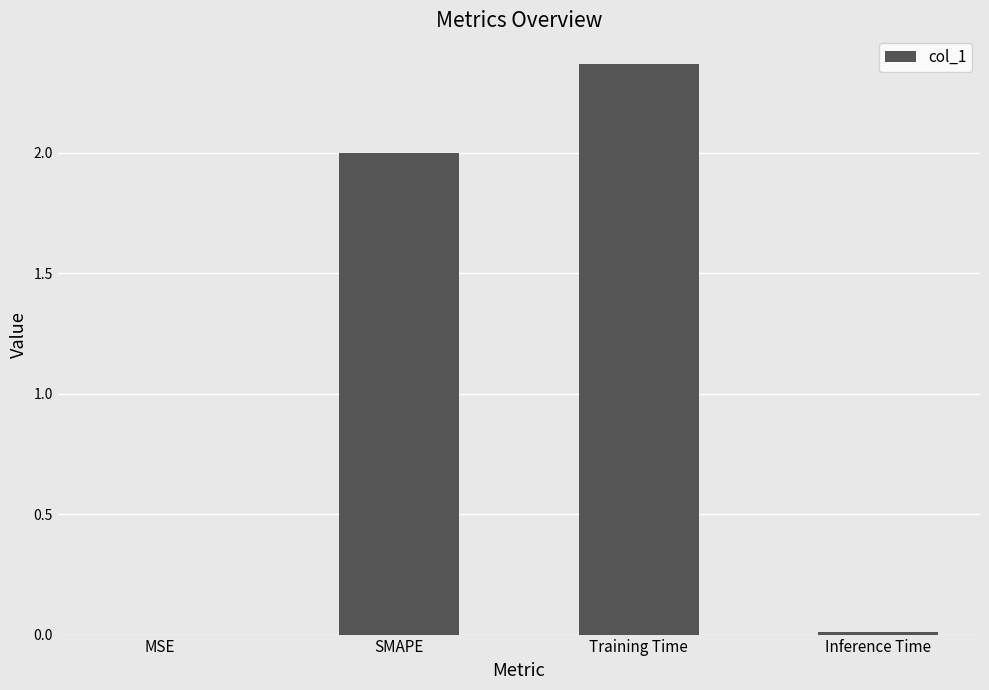

Which category has the highest value across all series?

Training Time